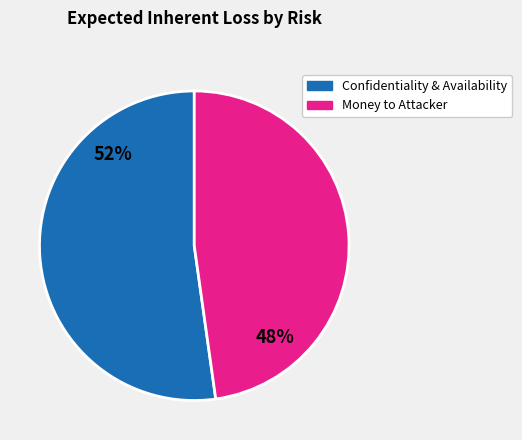

To the nearest percent, what is the difference between the largest and smallest slice percentages?

4%